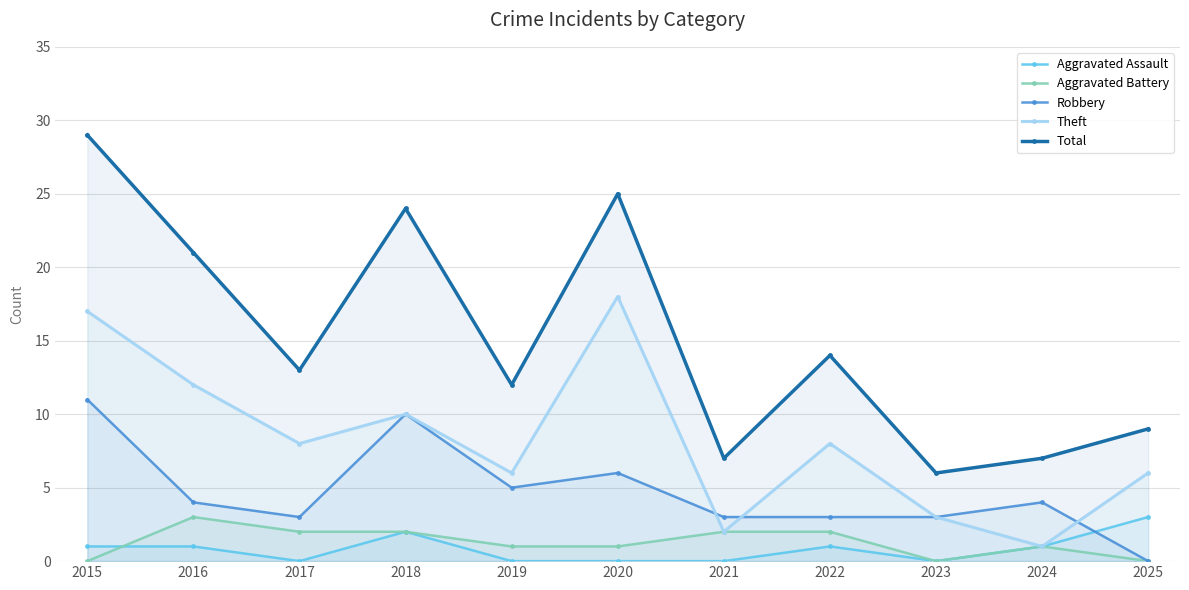

True or false: Aggravated Assault and Total intersect in this chart.

False